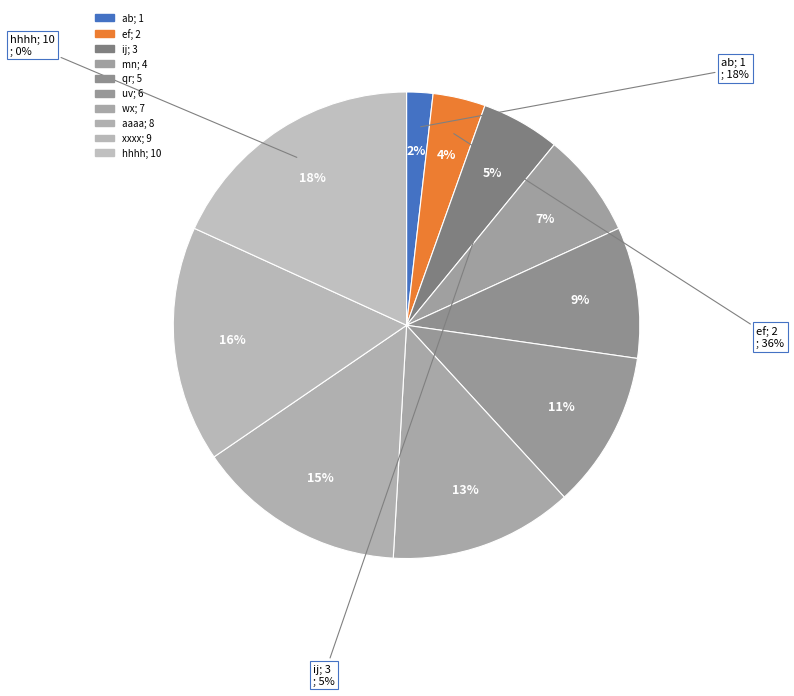

Is there any slice that represents more than half of the pie?

No